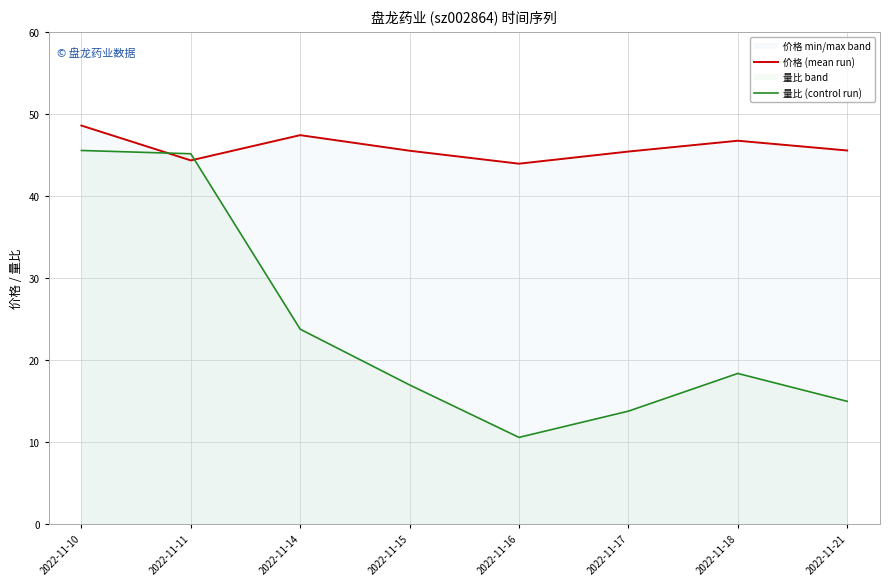

Where is the first local minimum for 量比 (control run)?

2022-11-16